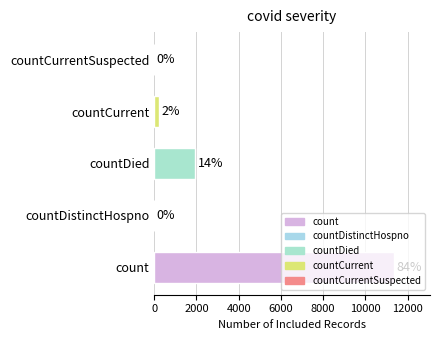

How many values exceed 212?

2